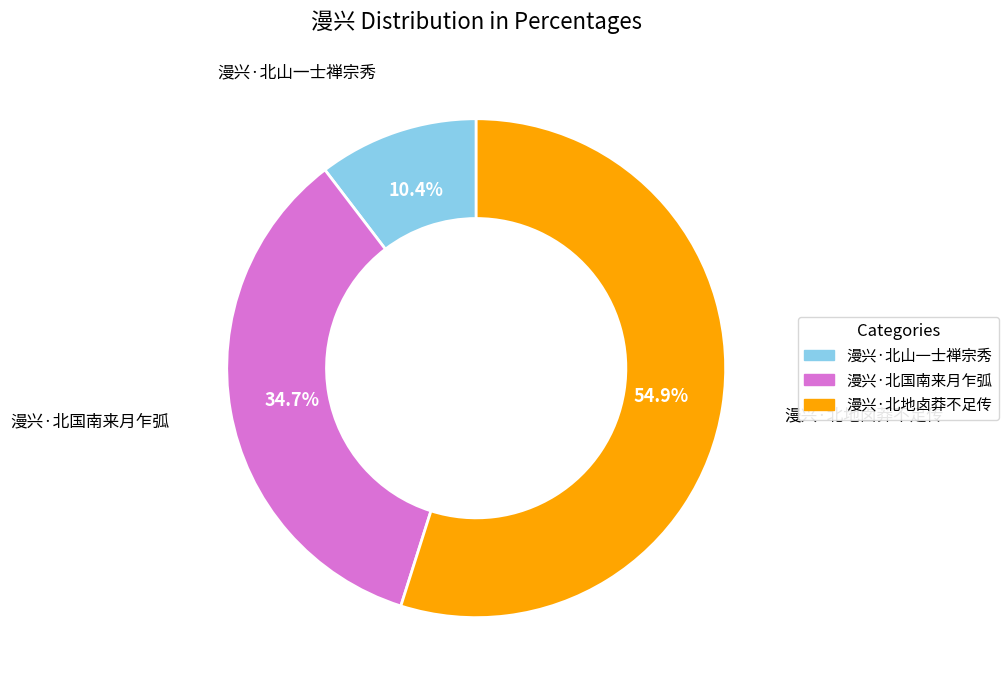

What percentage is the 漫兴·北地卤莽不足传 slice, to the nearest percent?

55%